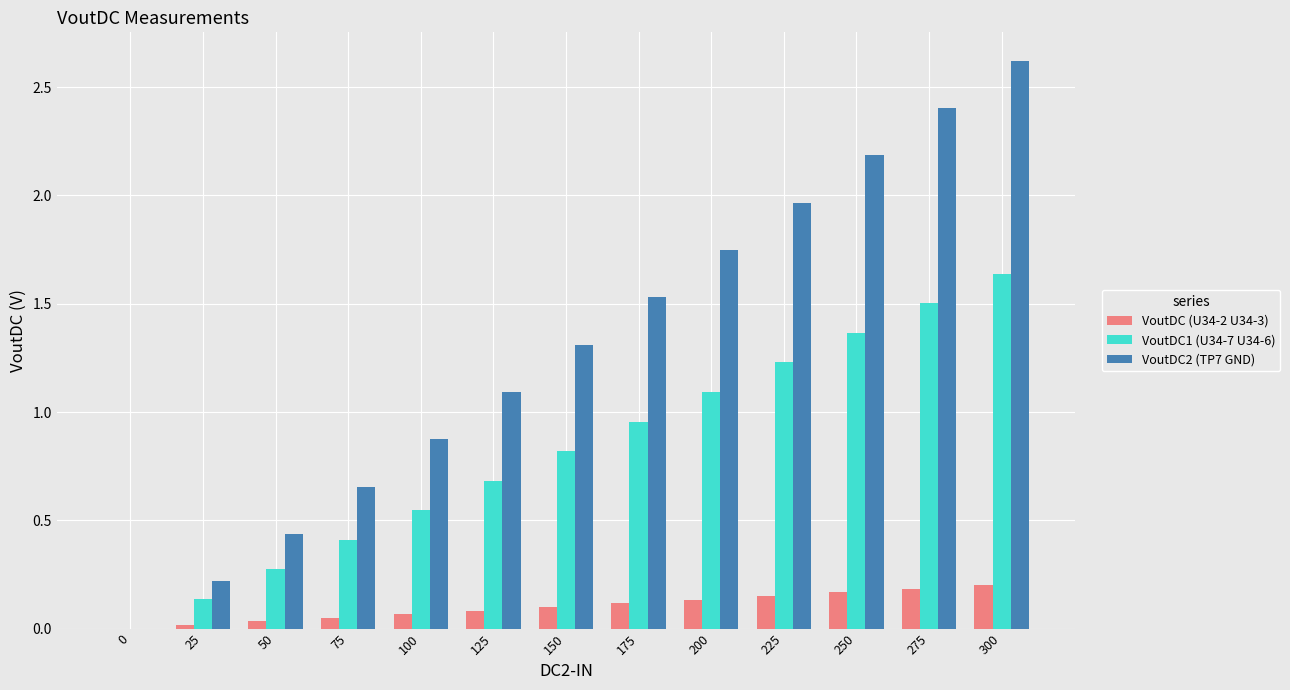

Which label corresponds to the largest value in the chart?

300